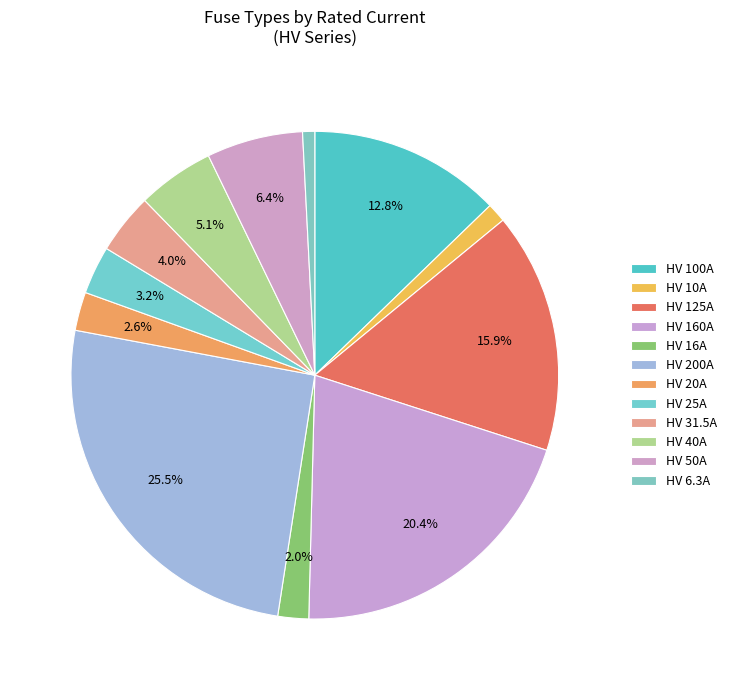

Between HV 10A and HV 25A, which is larger?

HV 25A